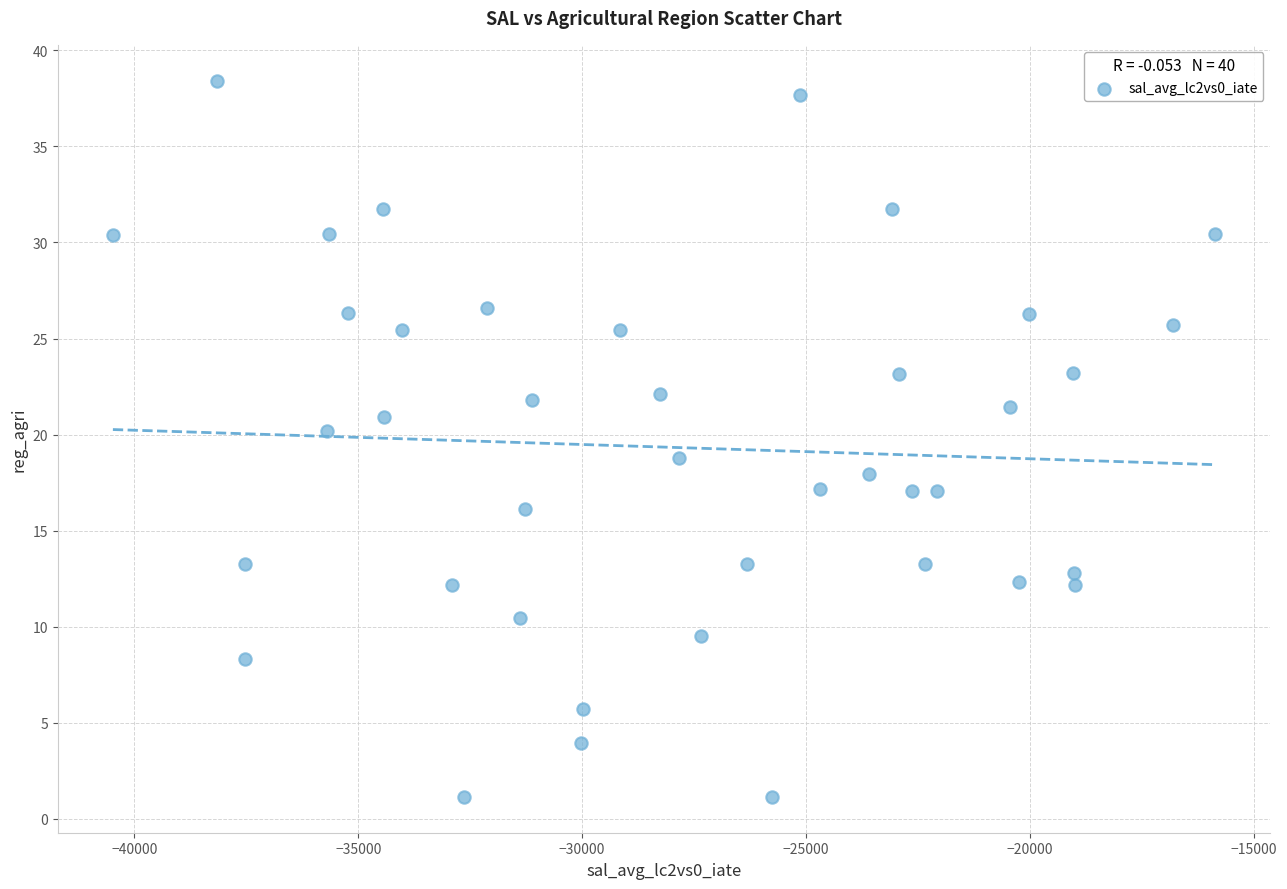

What is the range of Y values (max minus min)?

37.3